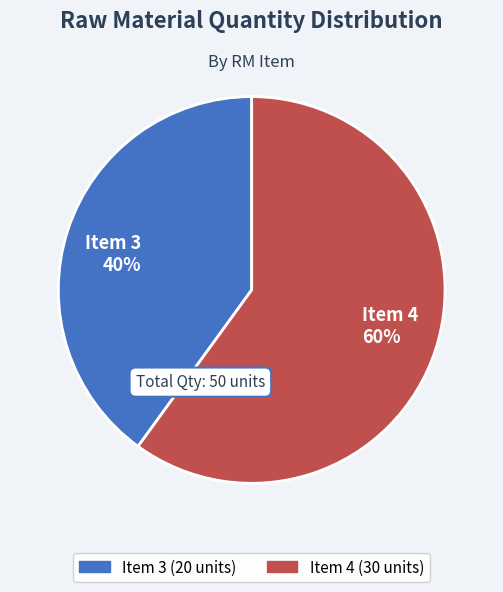

Which slice is the largest?

Item 4